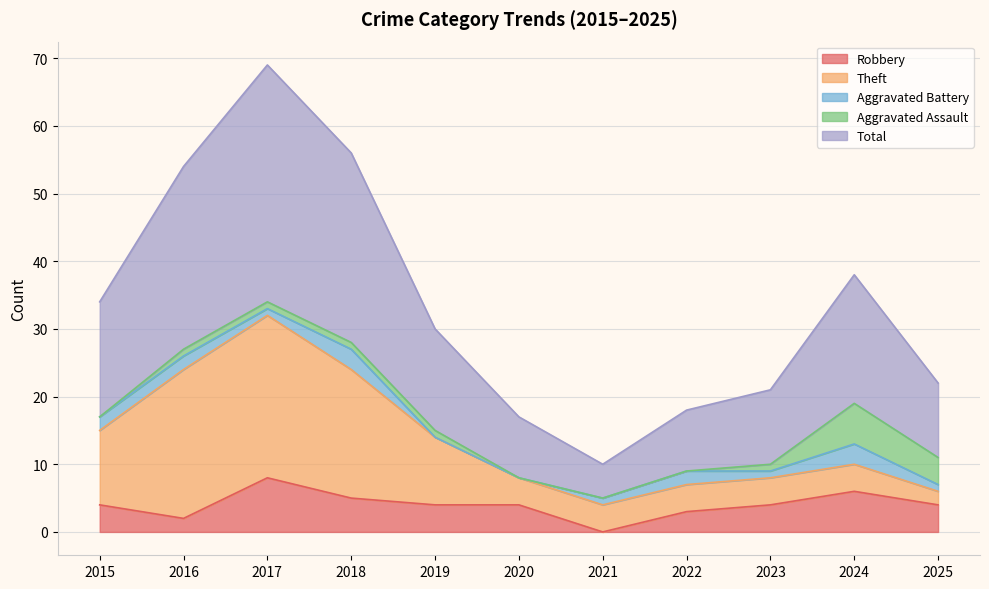

What are all the series names shown in the legend?

Robbery, Theft, Aggravated Battery, Aggravated Assault, Total